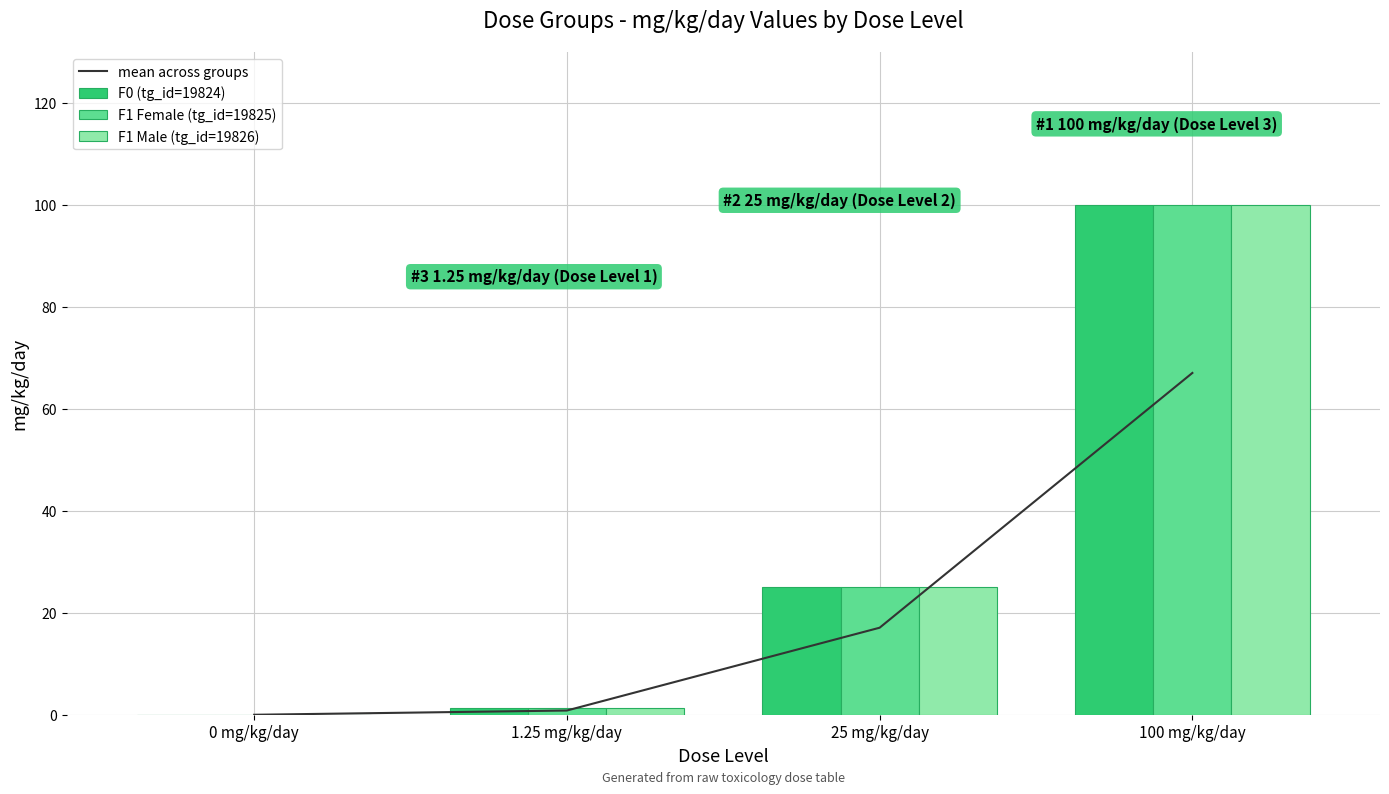

How many values in the mean across groups series exceed 17?

2